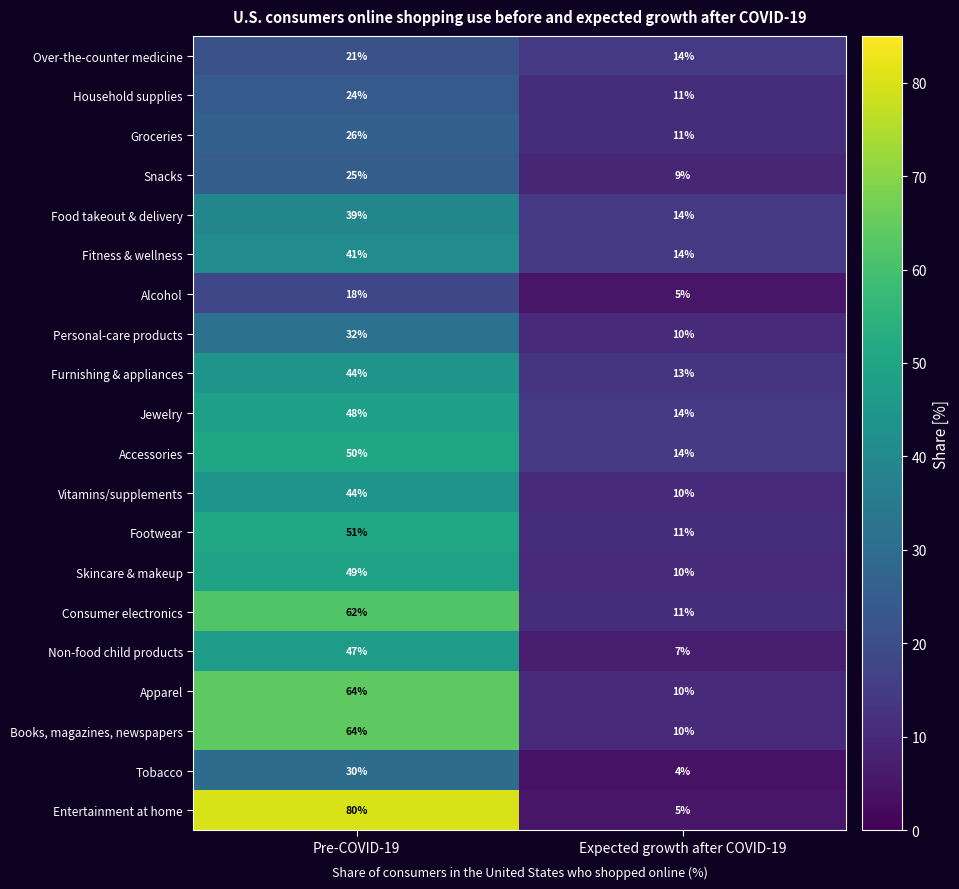

What is the difference between the highest and lowest values at Expected growth after COVID-19?

10